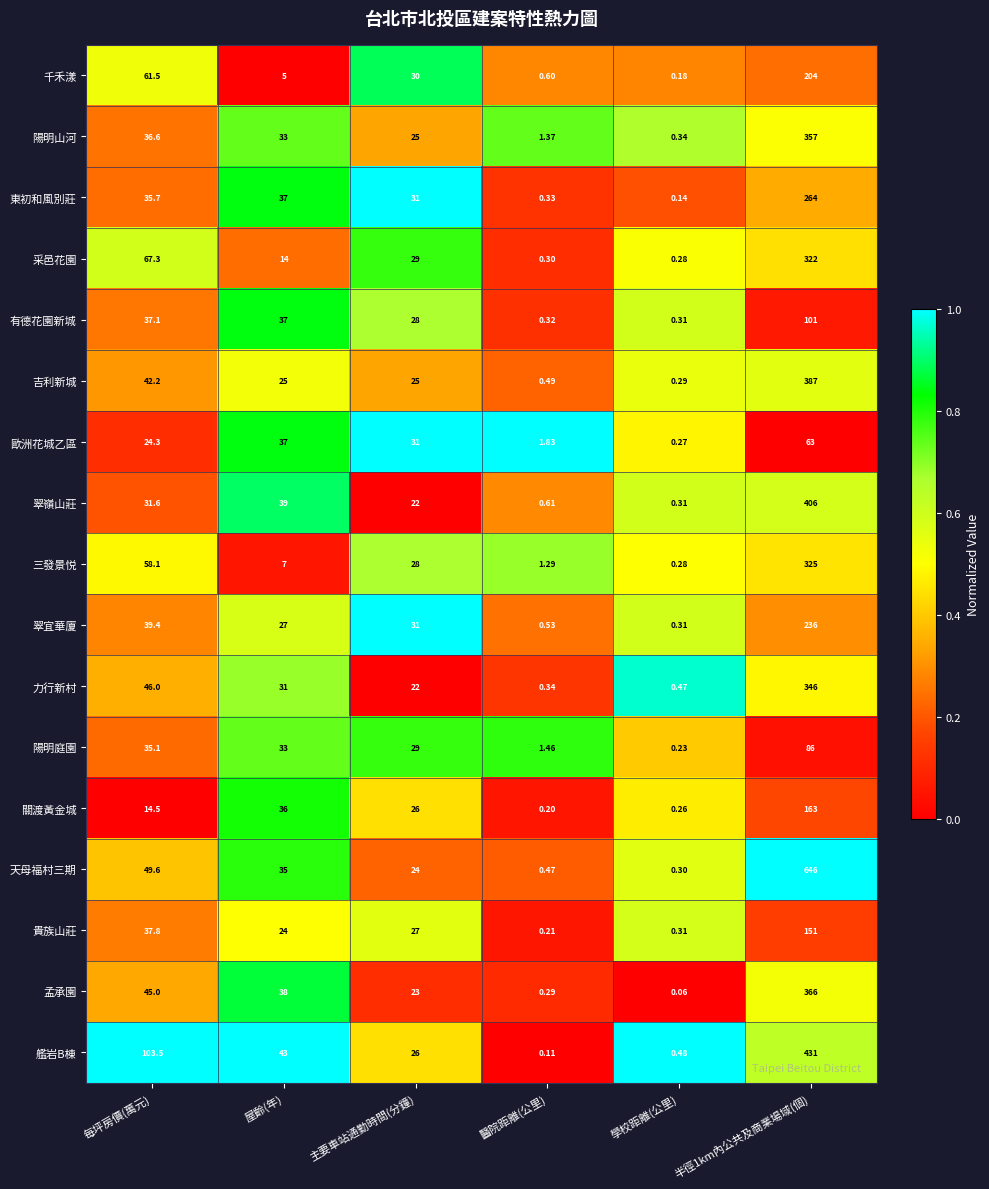

At which label does 吉利新城 reach its minimum?

學校距離(公里)